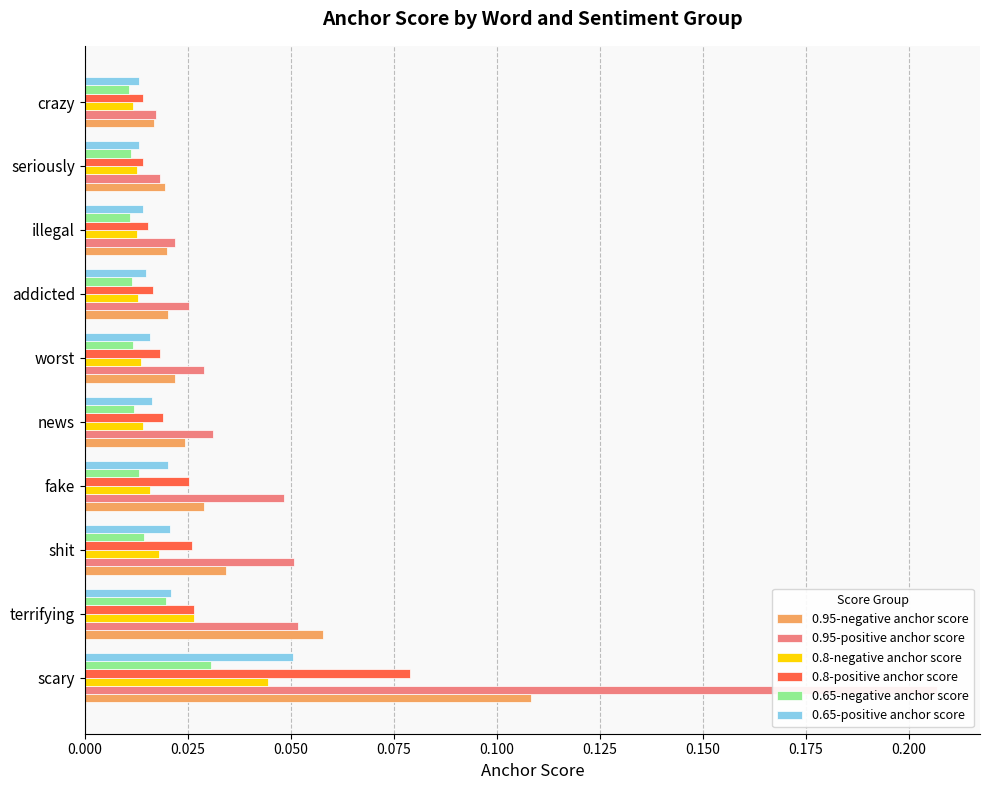

Reading left to right, list all the values displayed in this chart.

0.95-negative anchor score: 0.1	0.1	0.0	0.0	0.0	0.0	0.0	0.0	0.0	0.0
0.95-positive anchor score: 0.2	0.1	0.1	0.0	0.0	0.0	0.0	0.0	0.0	0.0
0.8-negative anchor score: 0.0	0.0	0.0	0.0	0.0	0.0	0.0	0.0	0.0	0.0
0.8-positive anchor score: 0.1	0.0	0.0	0.0	0.0	0.0	0.0	0.0	0.0	0.0
0.65-negative anchor score: 0.0	0.0	0.0	0.0	0.0	0.0	0.0	0.0	0.0	0.0
0.65-positive anchor score: 0.1	0.0	0.0	0.0	0.0	0.0	0.0	0.0	0.0	0.0